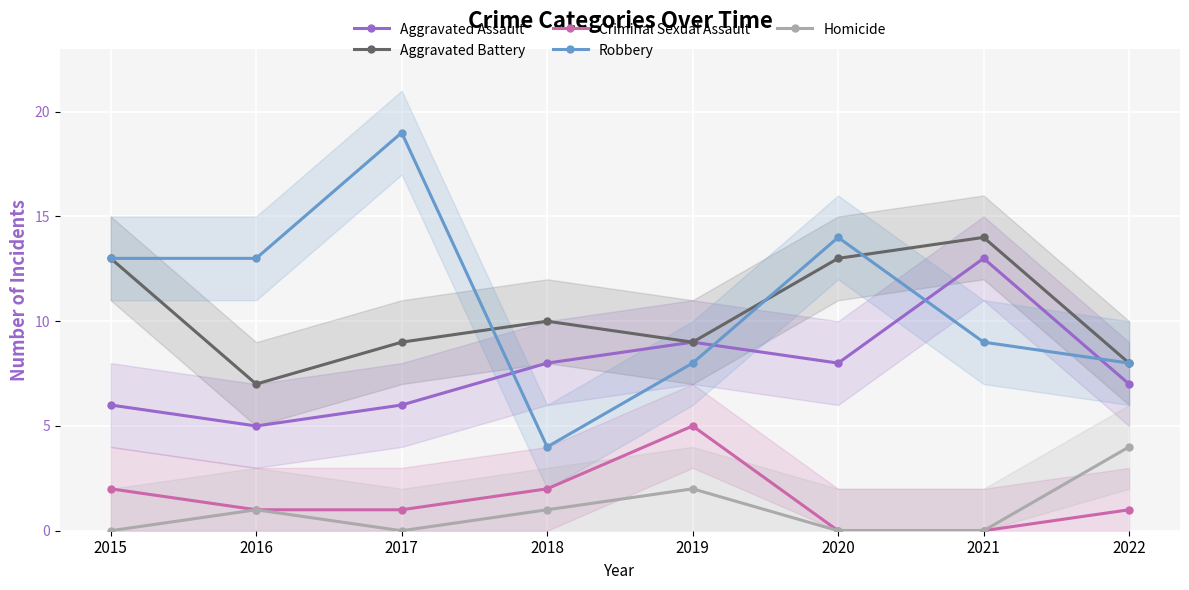

What is the difference between the Robbery values at 2019 and 2020?

6